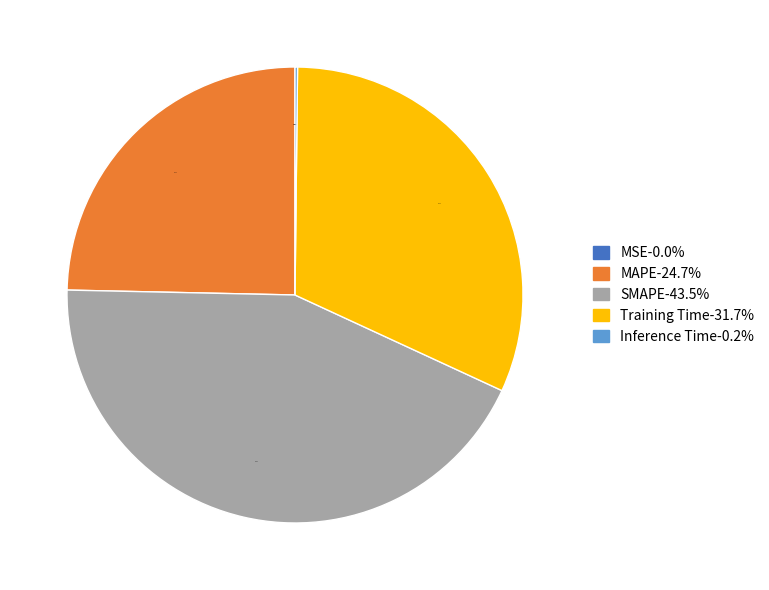

What is the ratio of the value at Training Time to the value at MAPE?

1.3